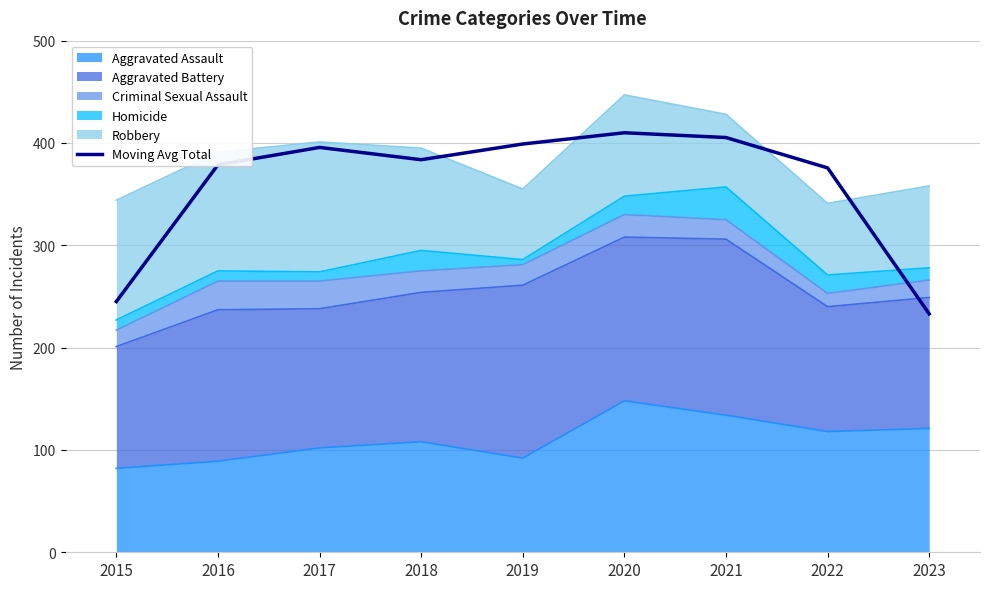

What is the average value?

358.4